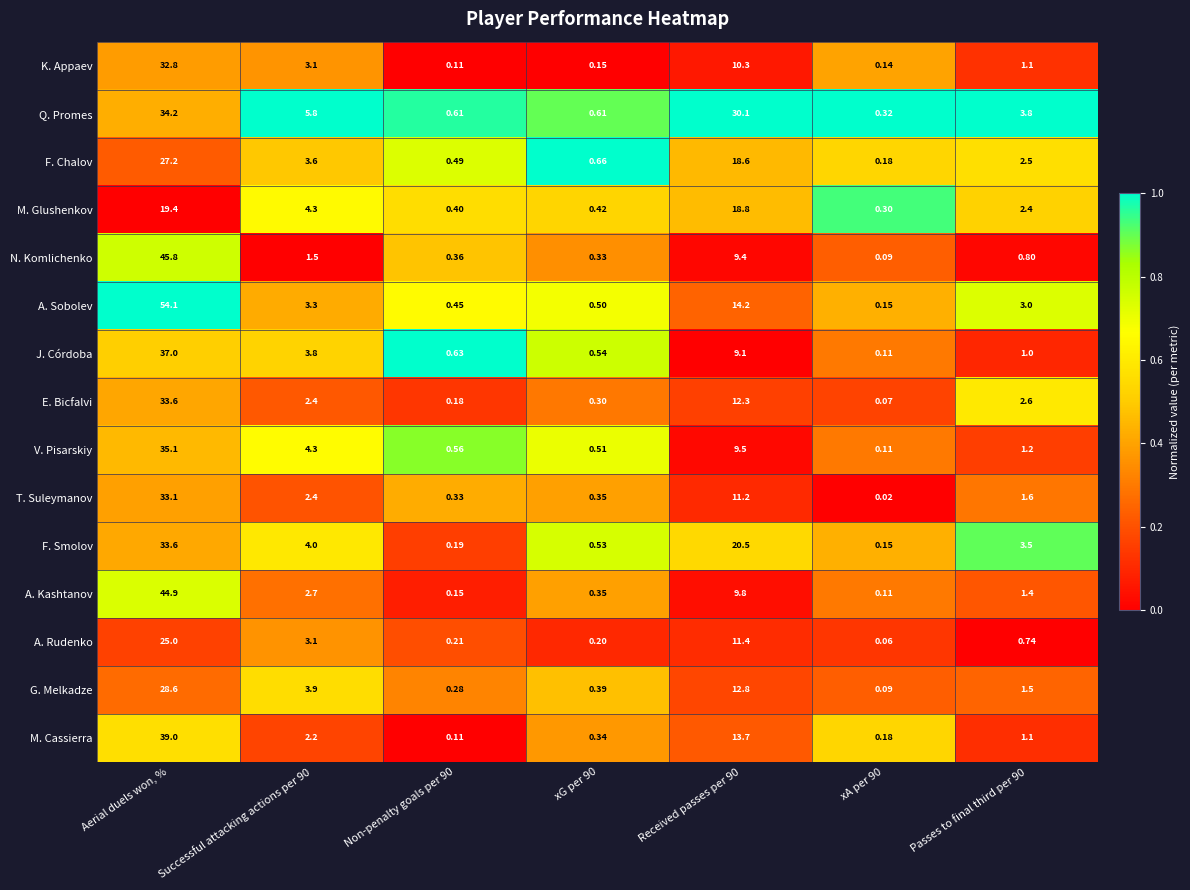

At which category is the sum across all series the highest?

Aerial duels won, %